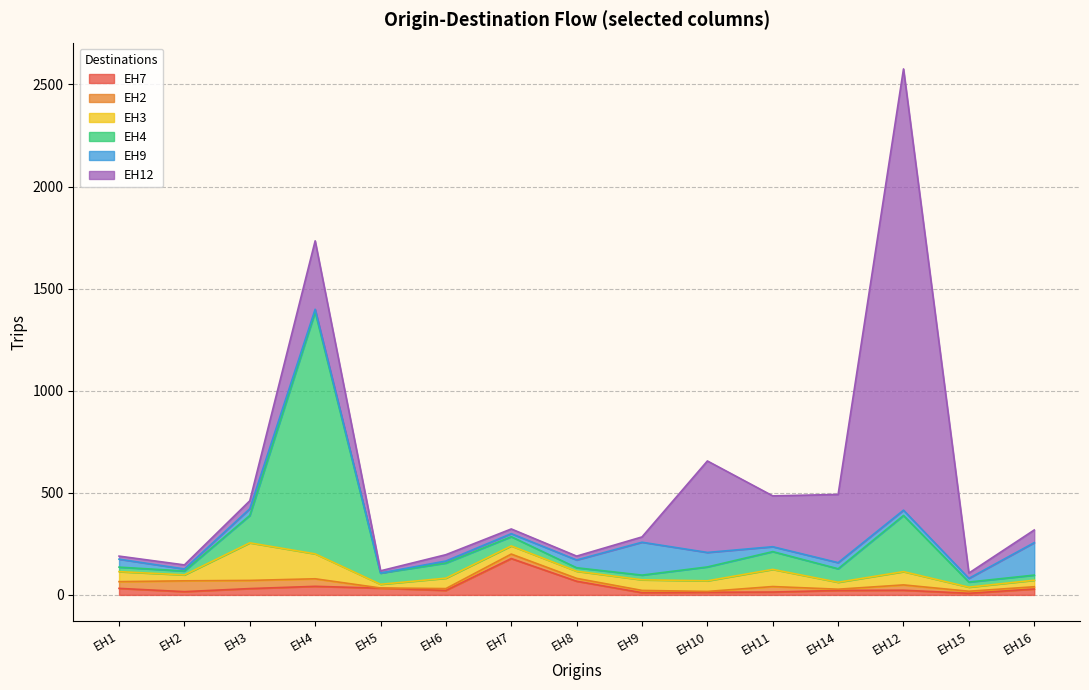

What is the label of the 7th point from the right?

EH9